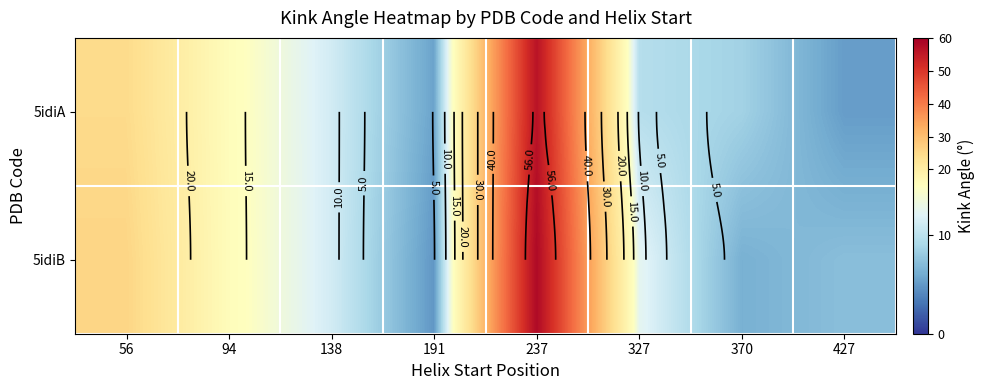

What is the maximum value for 5idiB?

58.1